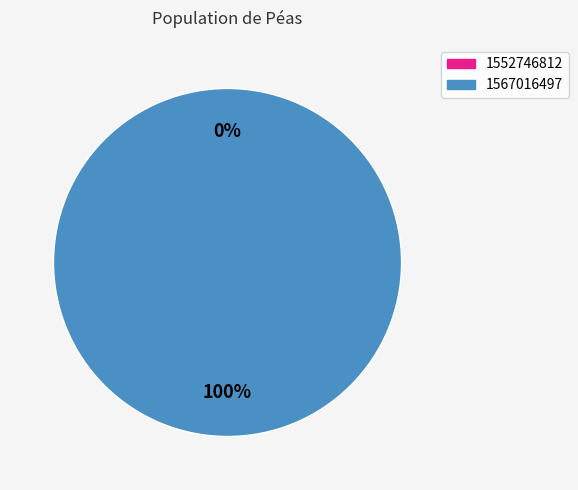

True or false: 1552746812 accounts for 14% of the total.

False